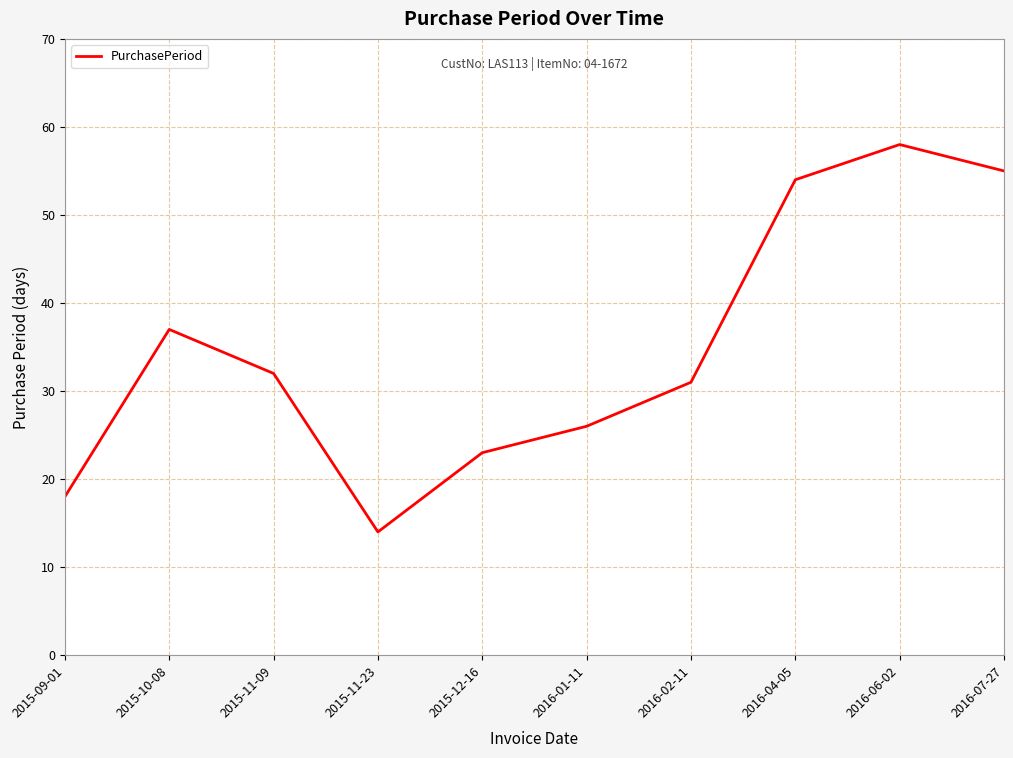

What position from the left is 2015-11-09?

3